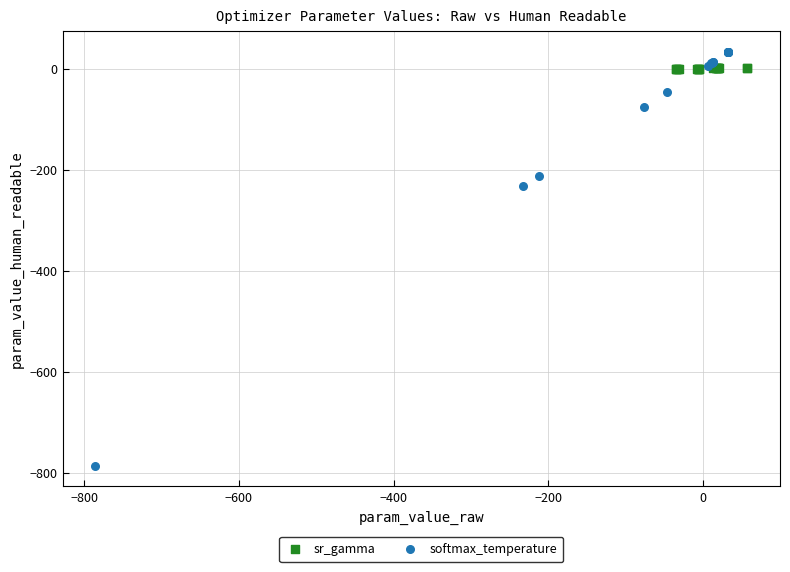

Which series has the largest Y range (max minus min)?

softmax_temperature